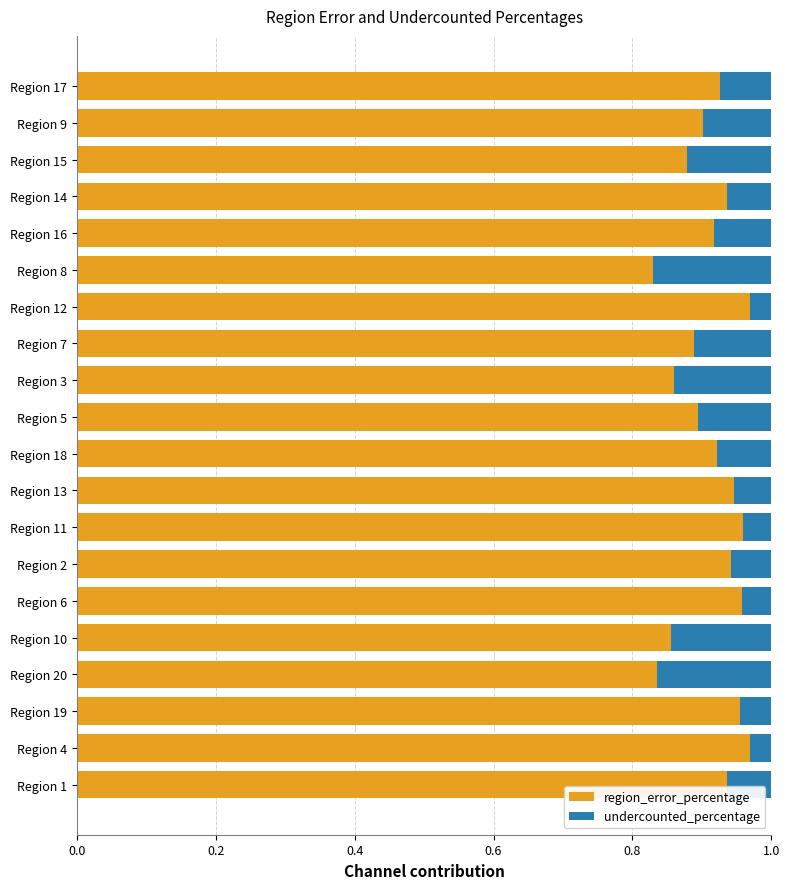

What is the sum of all region_error_percentage values?

18.3